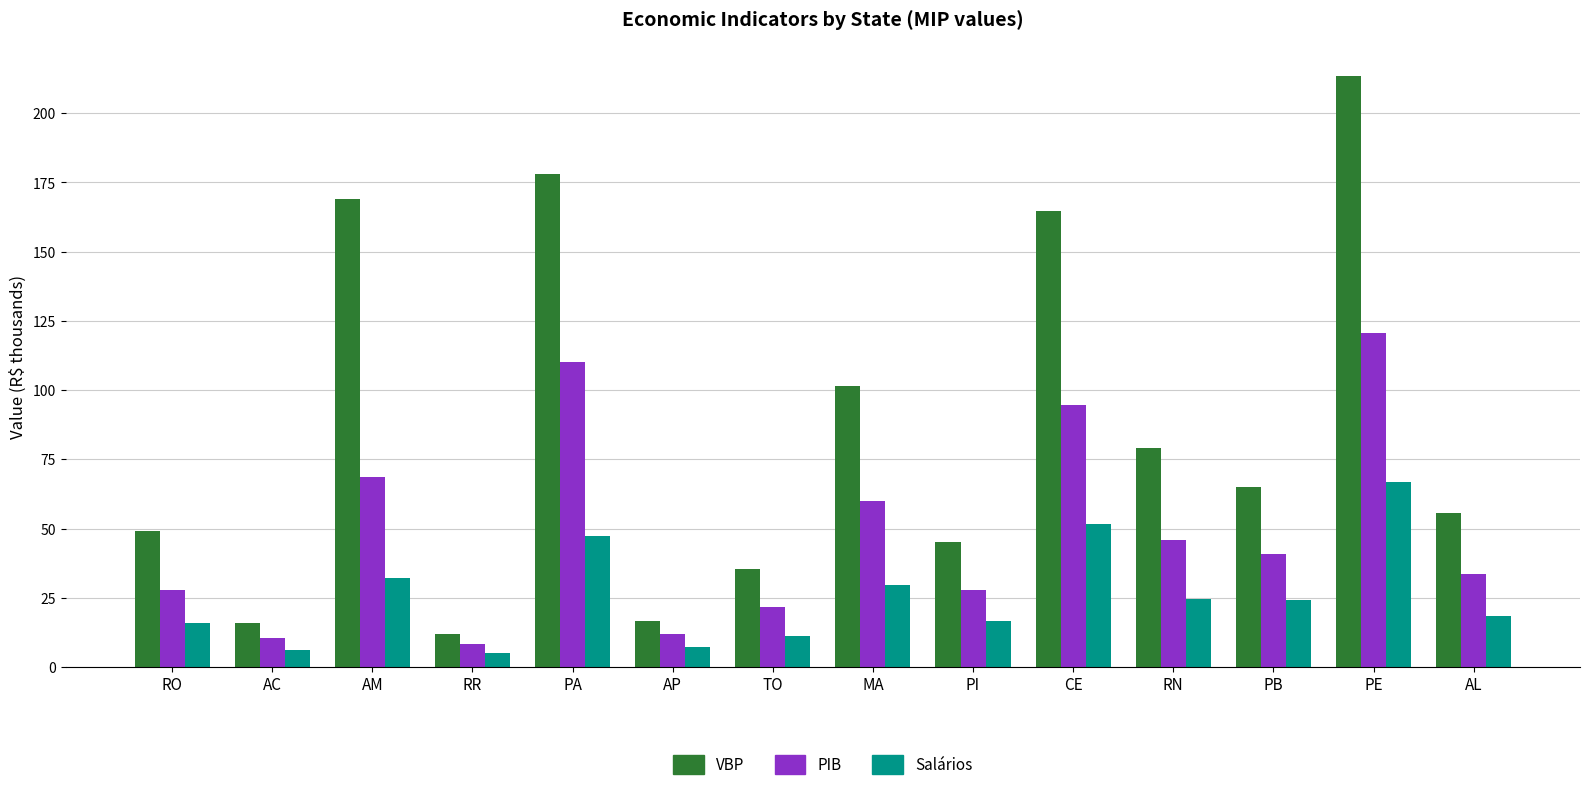

Which series has the largest total across all categories?

VBP